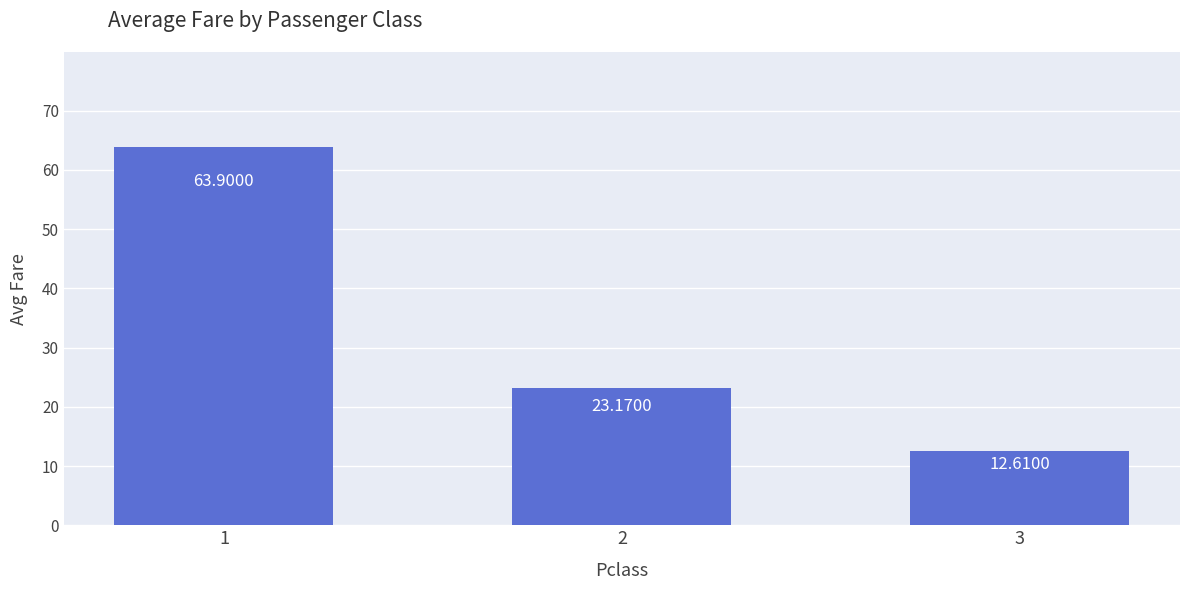

Is it true that the value at 1 is 85.6?

False